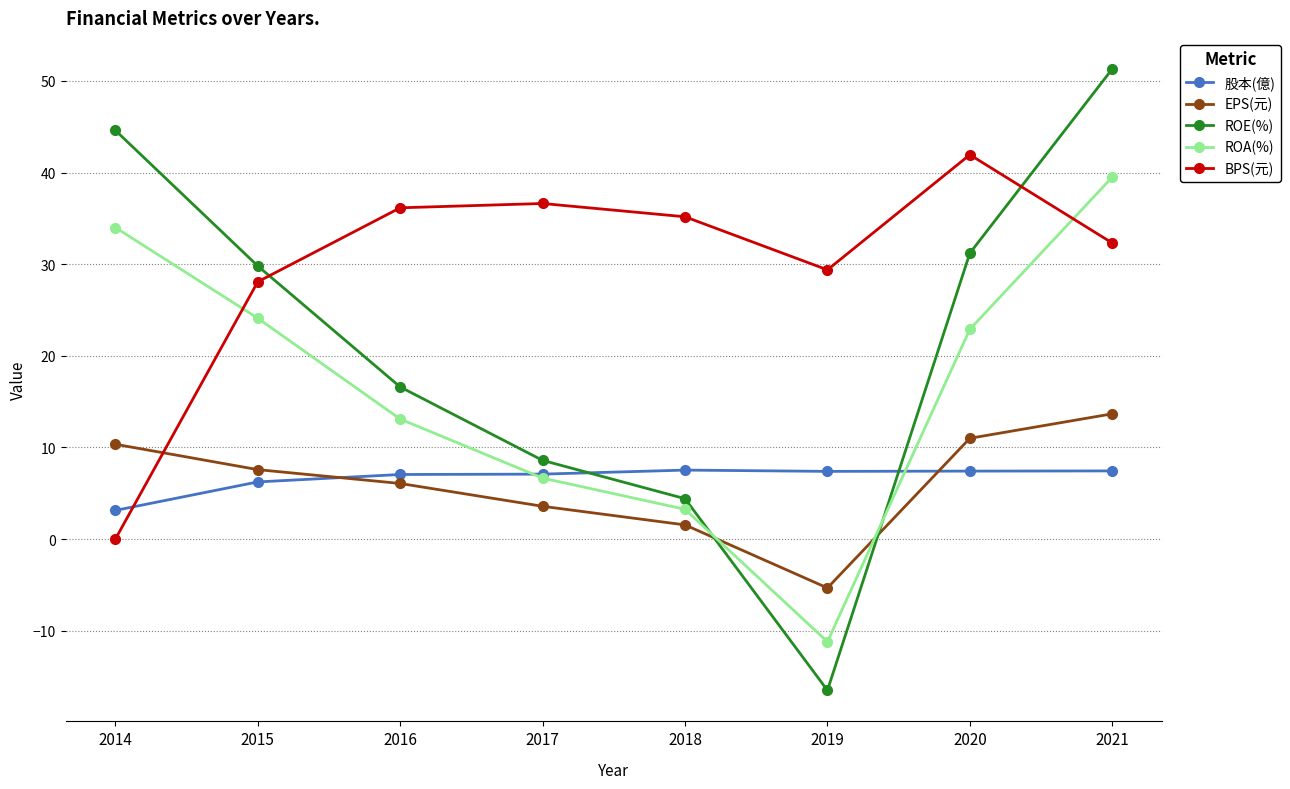

The value of 股本(億) at 2021 is 5.2. True or false?

False